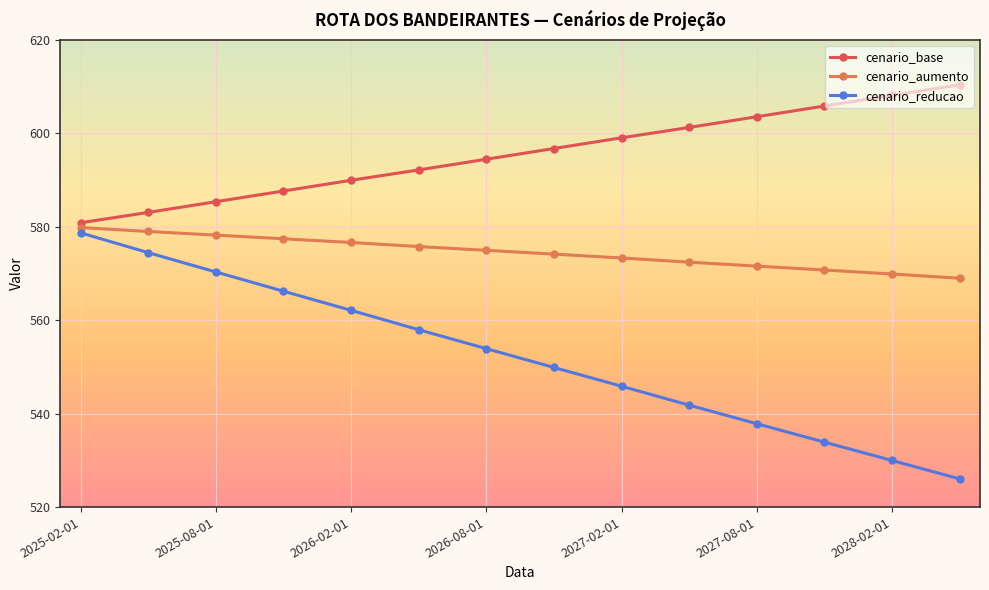

Reading right to left, extract all data points from this chart.

cenario_base: 610.4	608.2	605.9	603.6	601.3	599.1	596.8	594.5	592.2	590.0	587.7	585.4	583.1	580.9
cenario_aumento: 569.0	569.9	570.8	571.6	572.4	573.3	574.2	575.0	575.8	576.6	577.4	578.2	579.0	579.8
cenario_reducao: 526.0	530.0	533.9	537.8	541.8	545.9	549.9	553.9	558.0	562.1	566.2	570.3	574.5	578.7